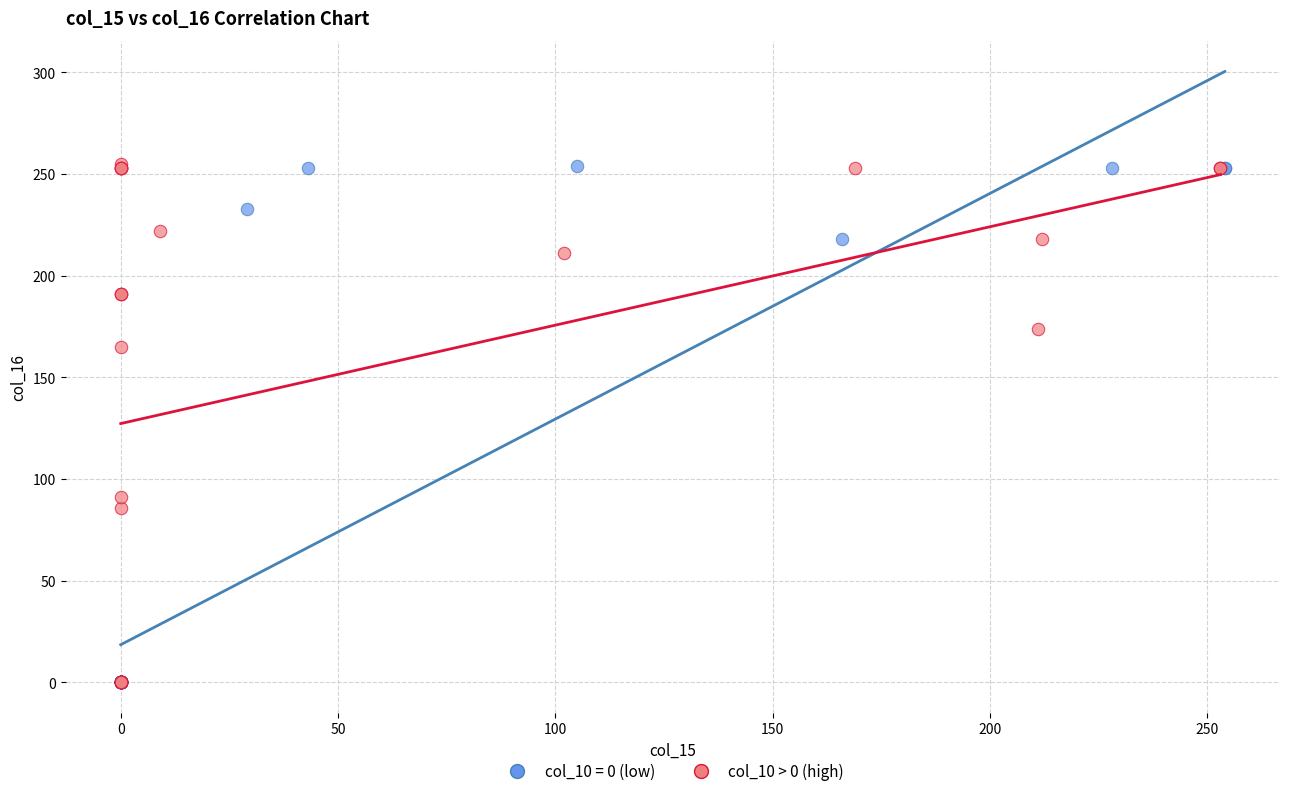

What are all the series names shown in the legend?

col_10 = 0 (low), col_10 > 0 (high)